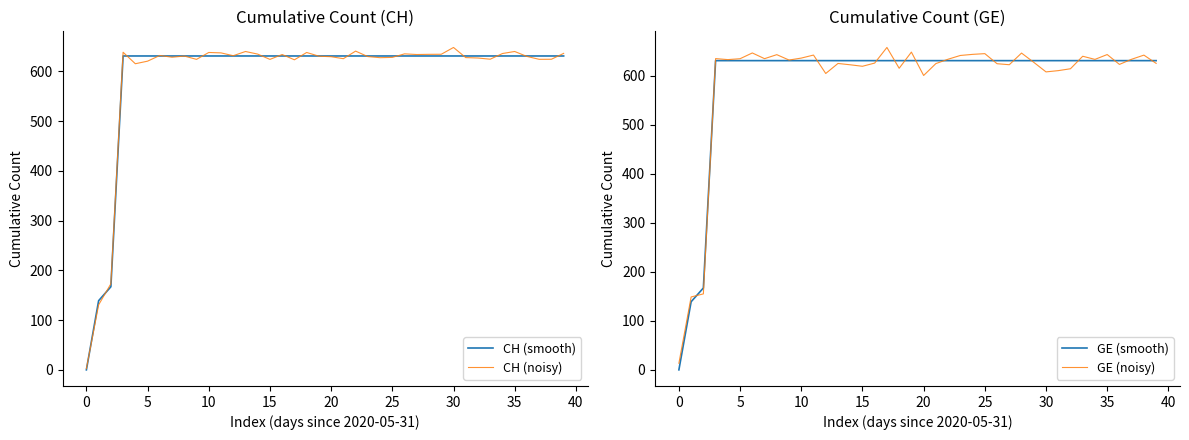

What is the difference between the second highest and minimum values in the CH (smooth) series?

631.0